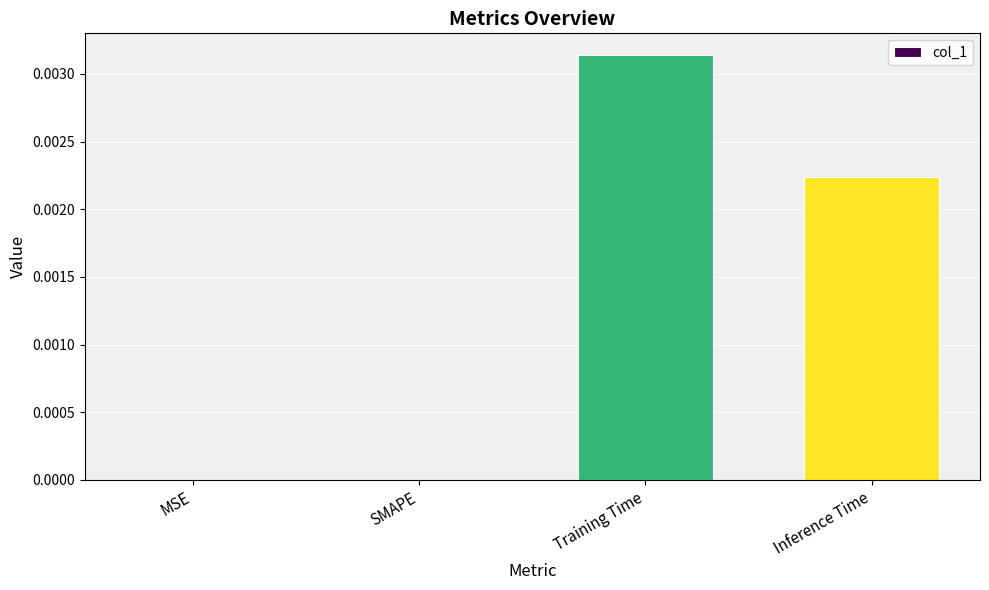

Which category has the highest value across all series?

Training Time